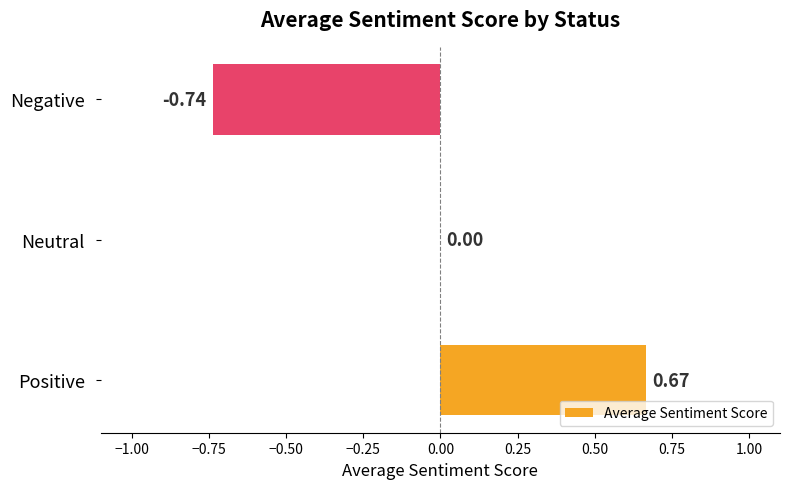

Count the number of categories in the chart.

3